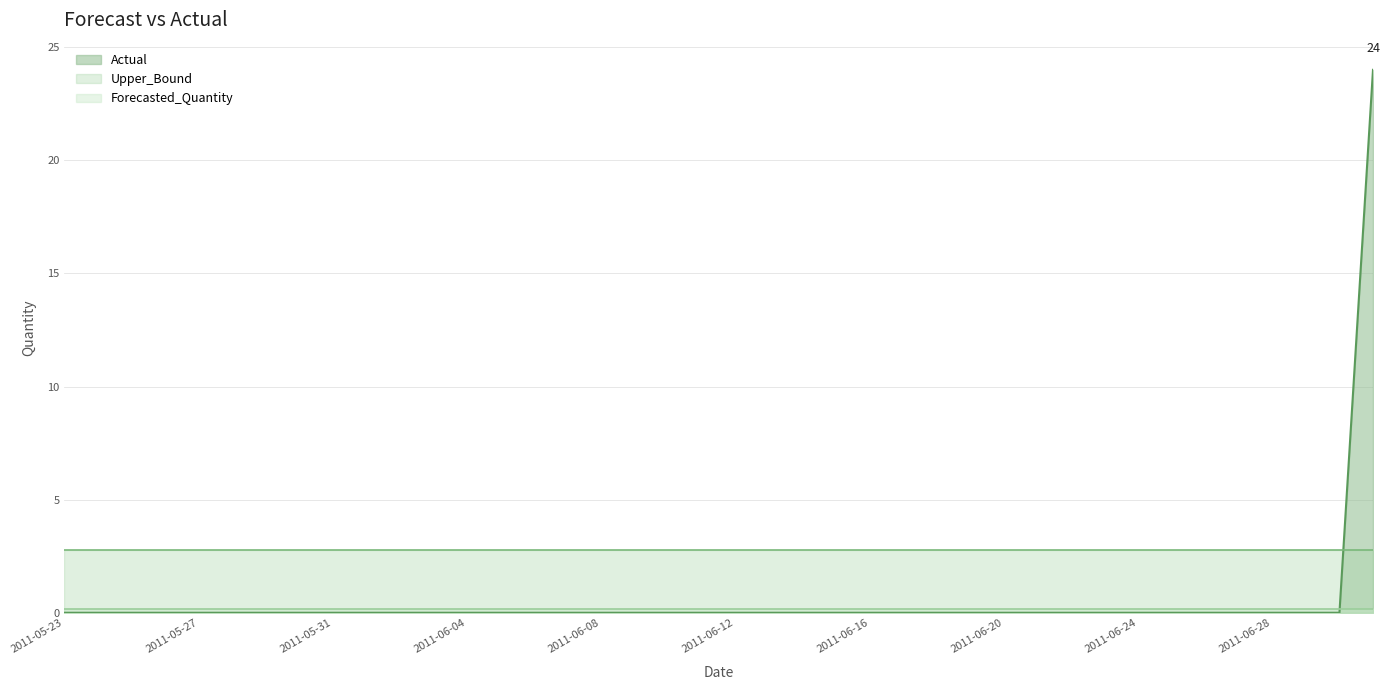

What are all the series names shown in the legend?

Actual, Forecasted_Quantity, Upper_Bound